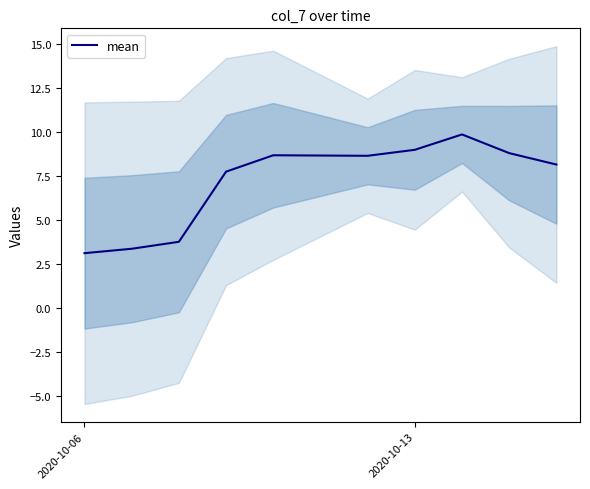

What is the minimum value shown in the chart?

3.1